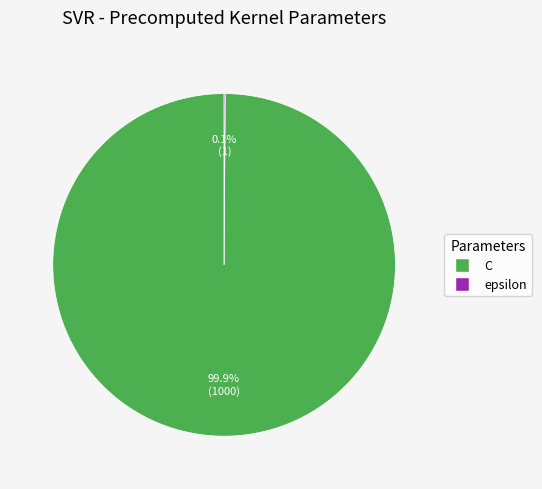

Which category has the biggest portion of the pie?

C